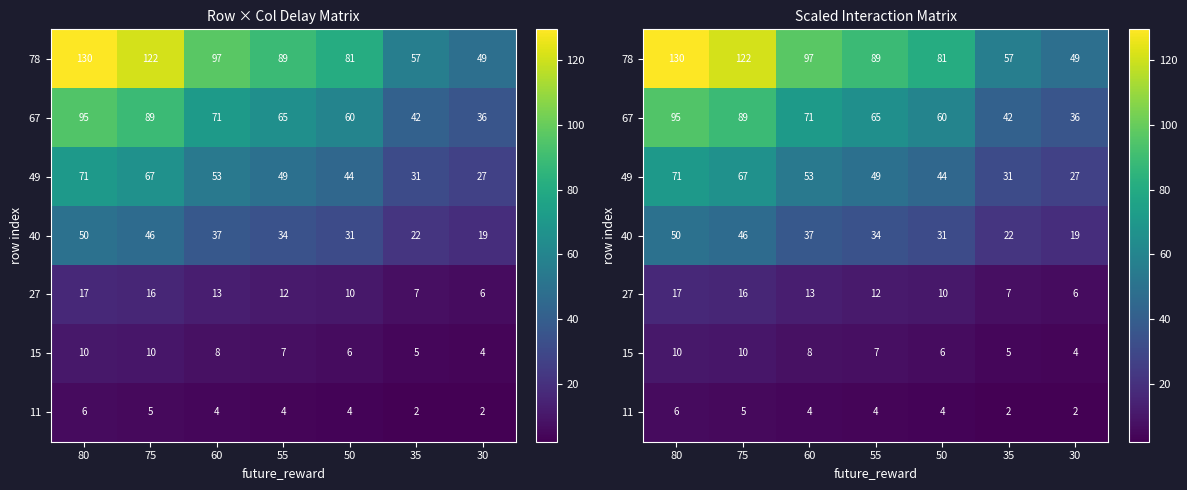

What is the difference between the maximum and second lowest values in the 49 series?

40.1